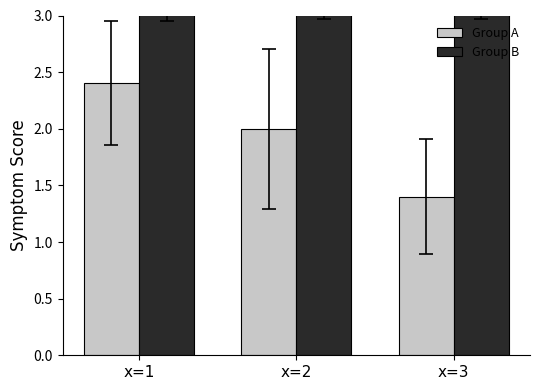

What is the sum of the Group B values at x=2 and x=1?

7.0